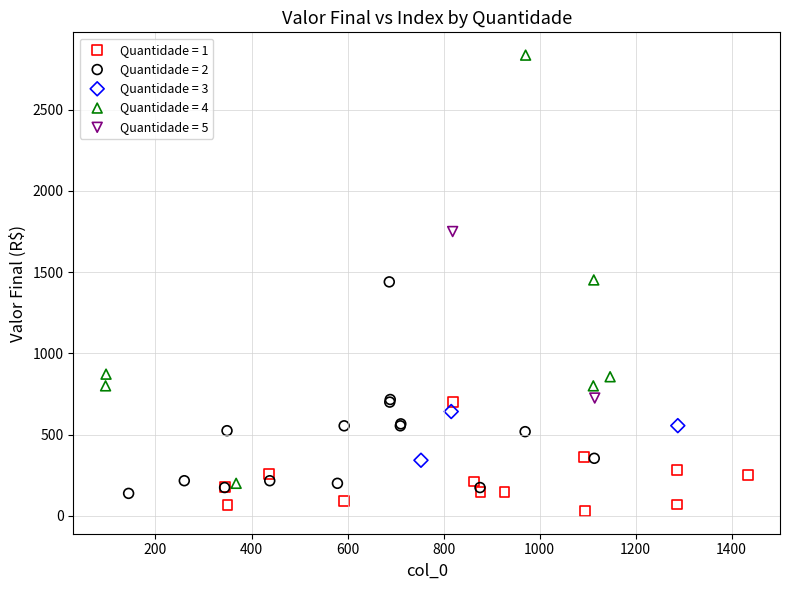

Which series contains the highest Y value?

Quantidade = 4